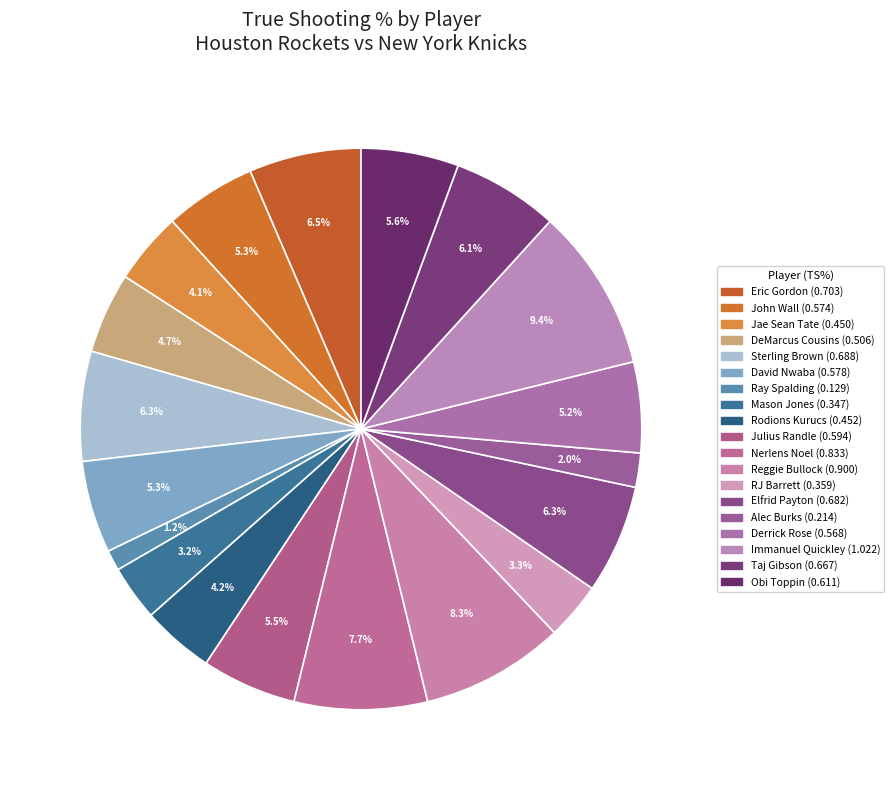

To the nearest percent, what is the average slice percentage?

5%